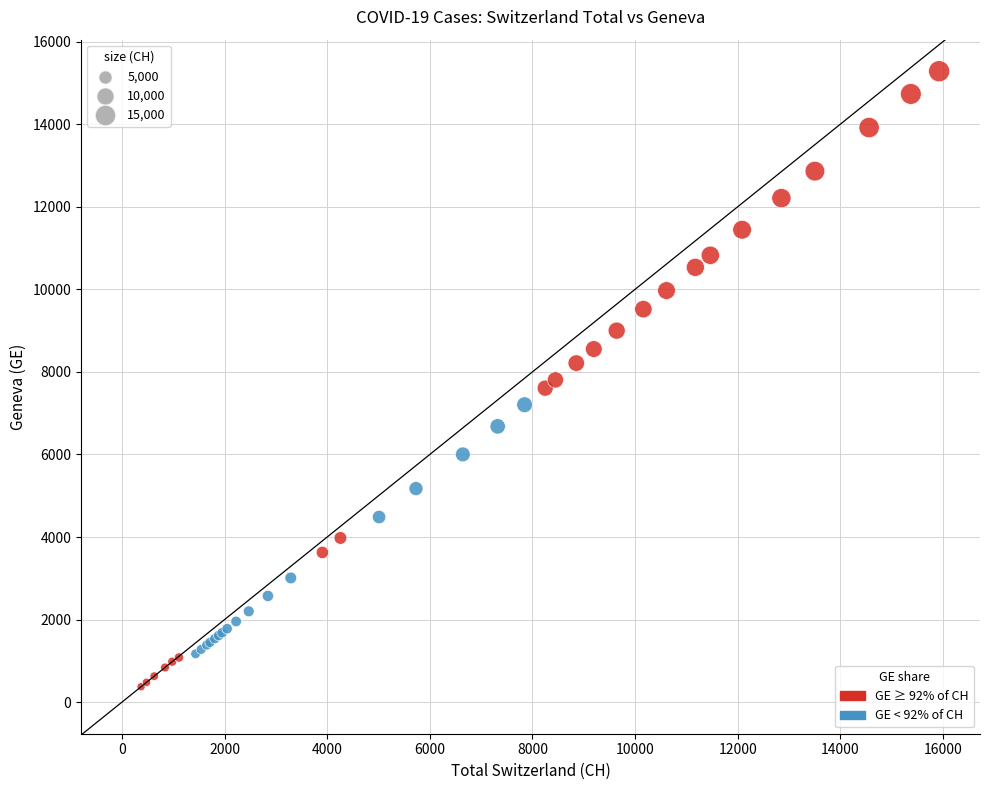

What are all the series names shown in the legend?

GE ≥ 92% of CH, GE < 92% of CH